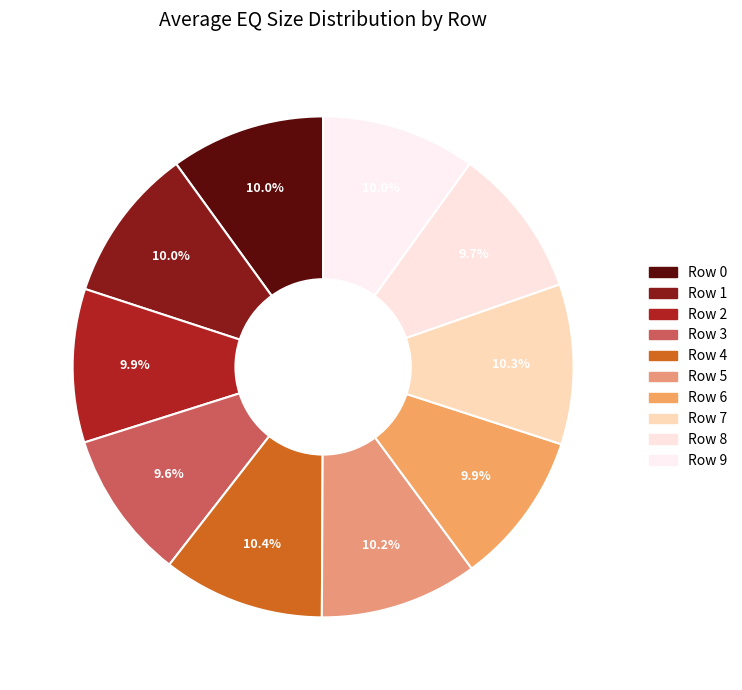

Do Row 6 and Row 1 together represent more than half of the pie?

No